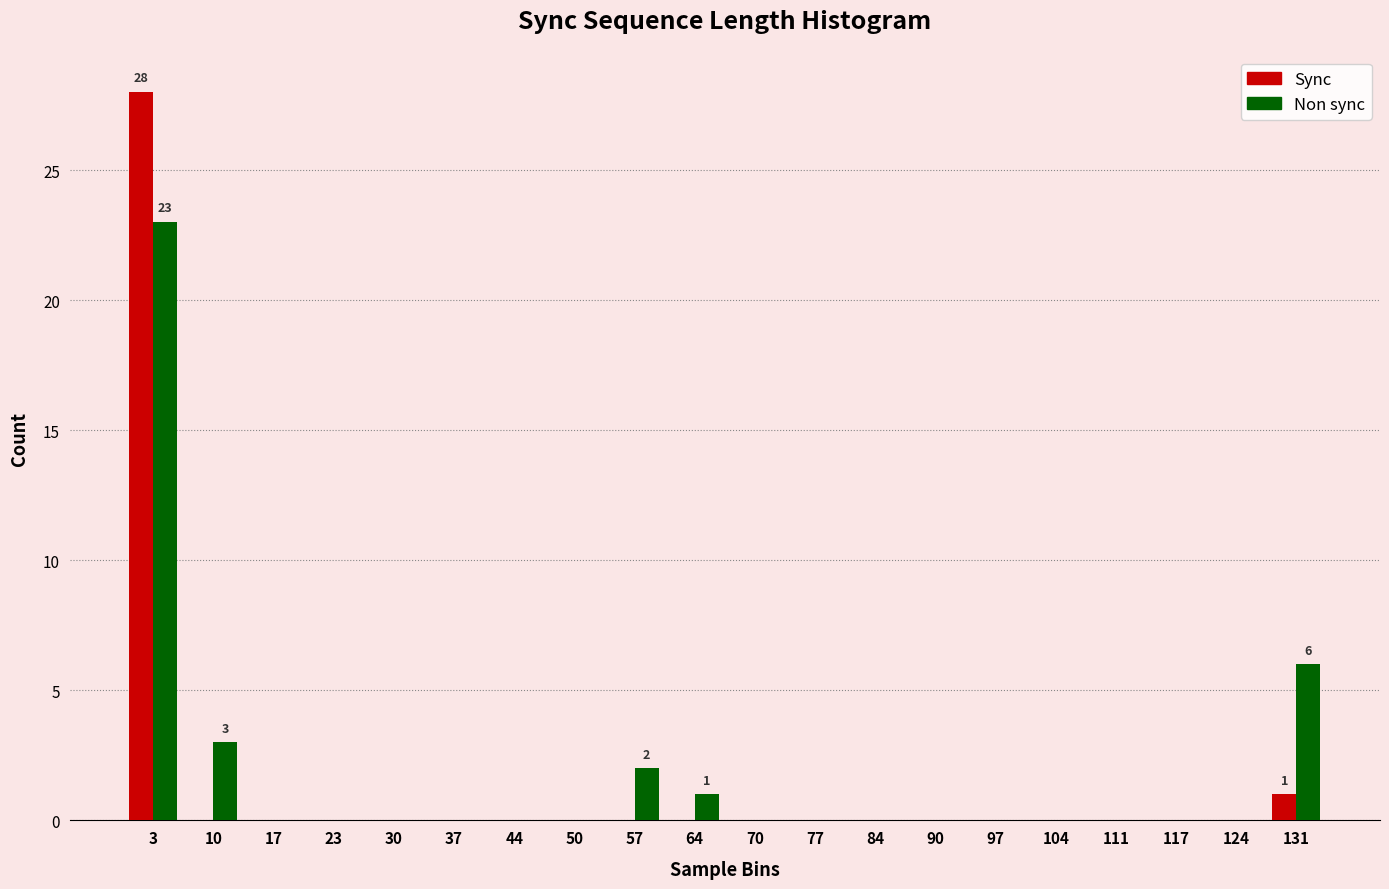

At which category is the sum across all series the highest?

3